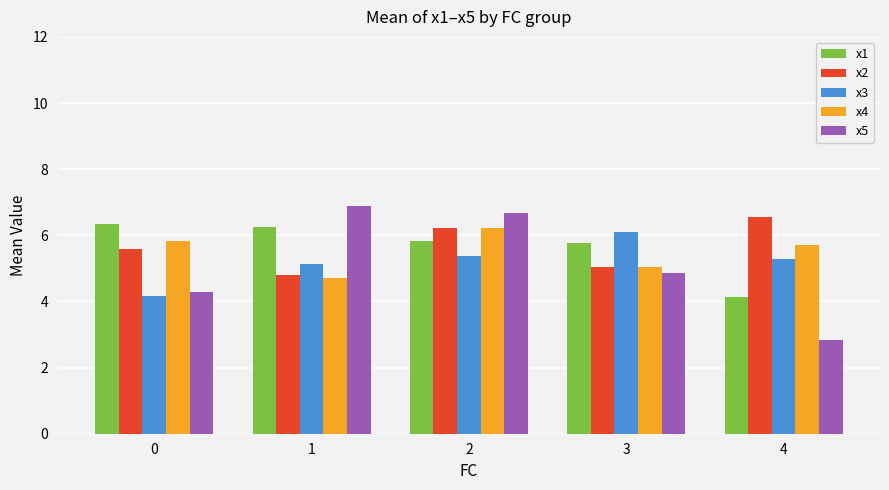

List the series in order of their peak value, lowest first.

x3, x4, x1, x2, x5